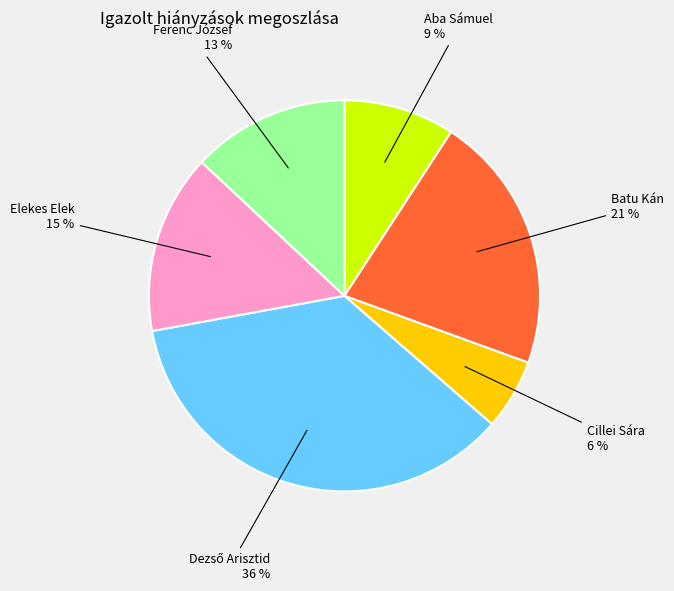

Which has a higher value, Aba Sámuel or Cillei Sára?

Aba Sámuel